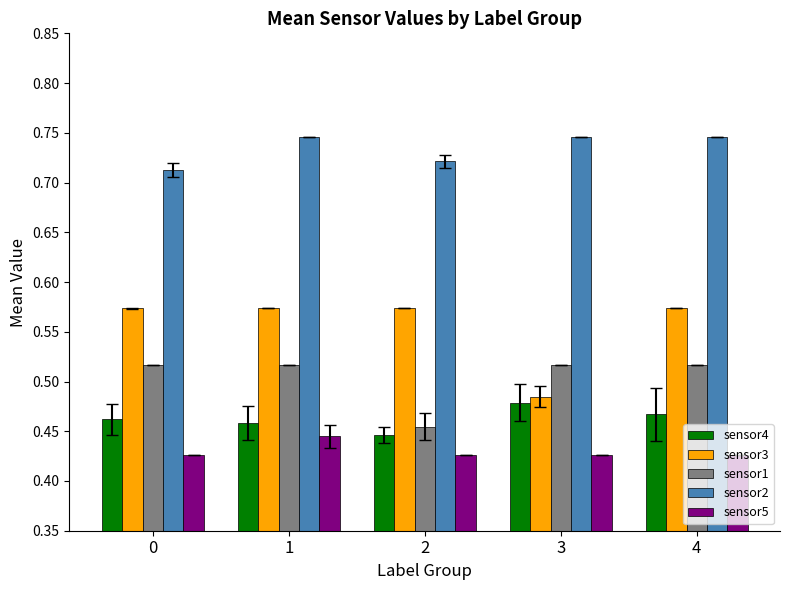

Rank the series by their maximum value, from lowest to highest.

sensor5, sensor4, sensor1, sensor3, sensor2